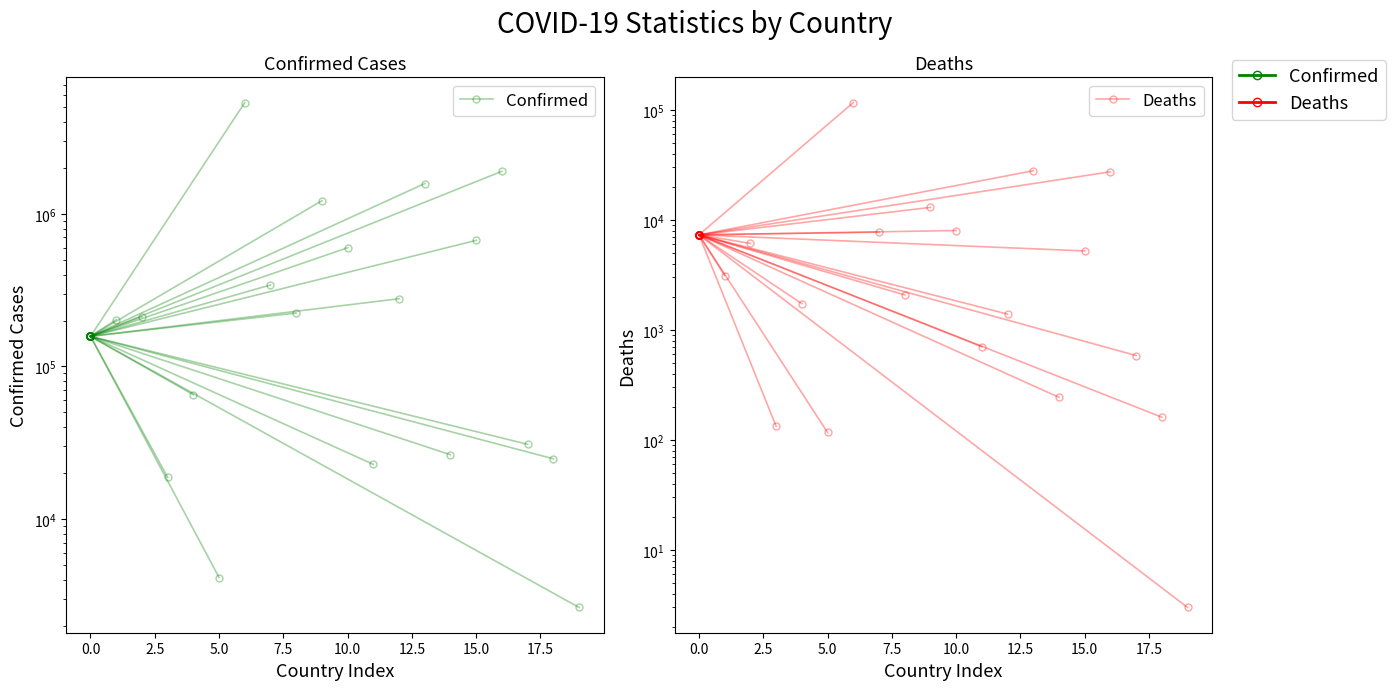

Is this an area chart (filled region under the line)?

No